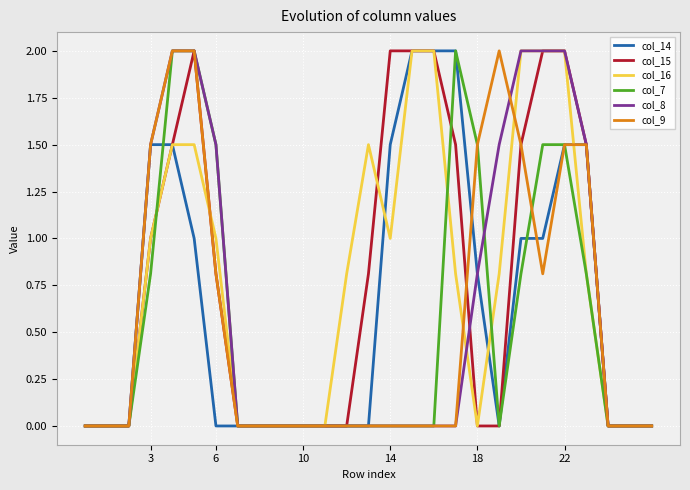

What is the greatest value displayed?

2.0